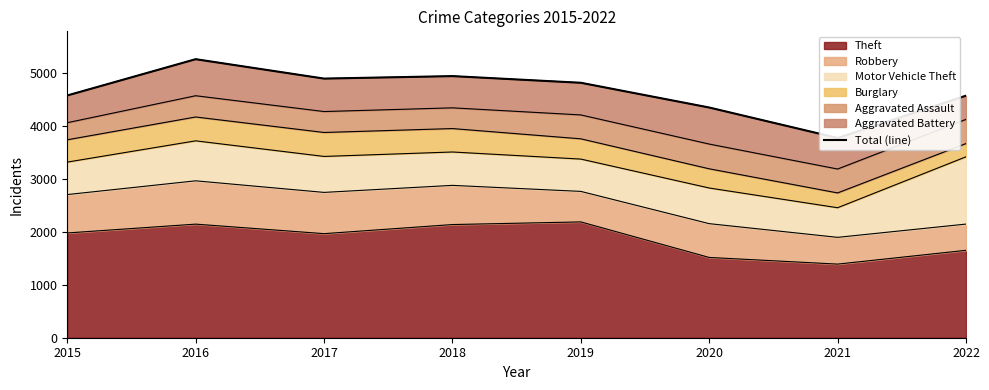

List the labels in order of value, largest first.

2016, 2018, 2017, 2019, 2015, 2022, 2020, 2021